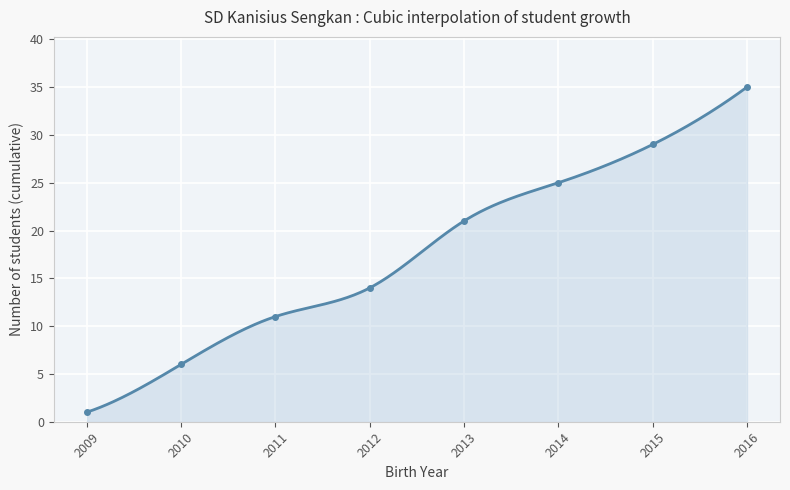

Between 2013 and 2011, which is larger?

2013